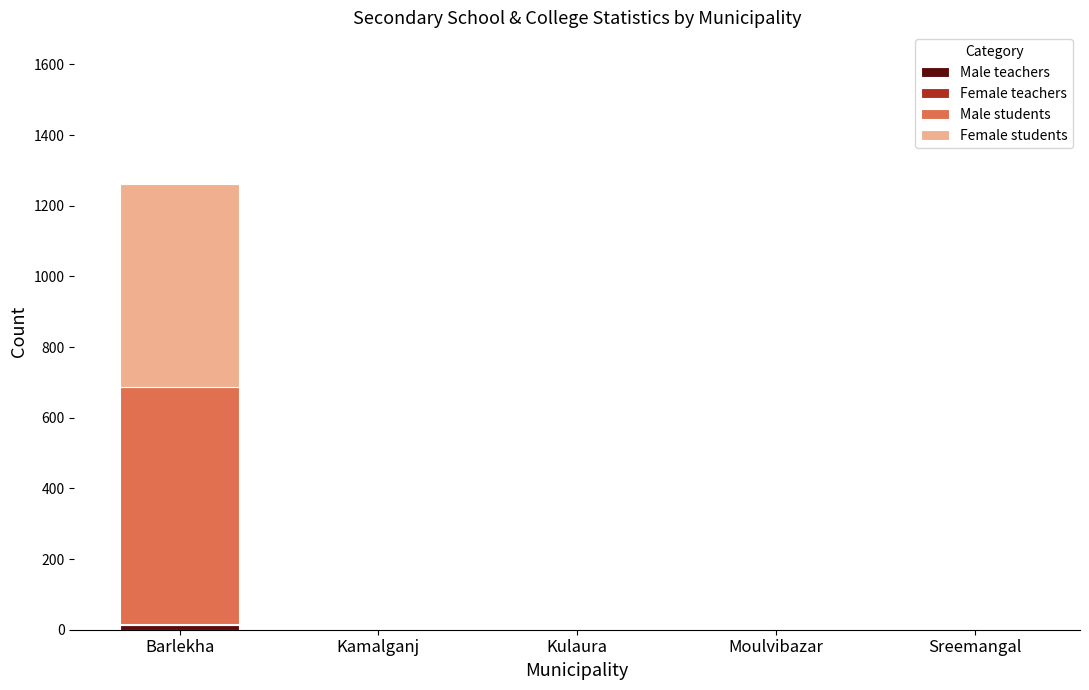

At which category is the sum across all series the highest?

Barlekha